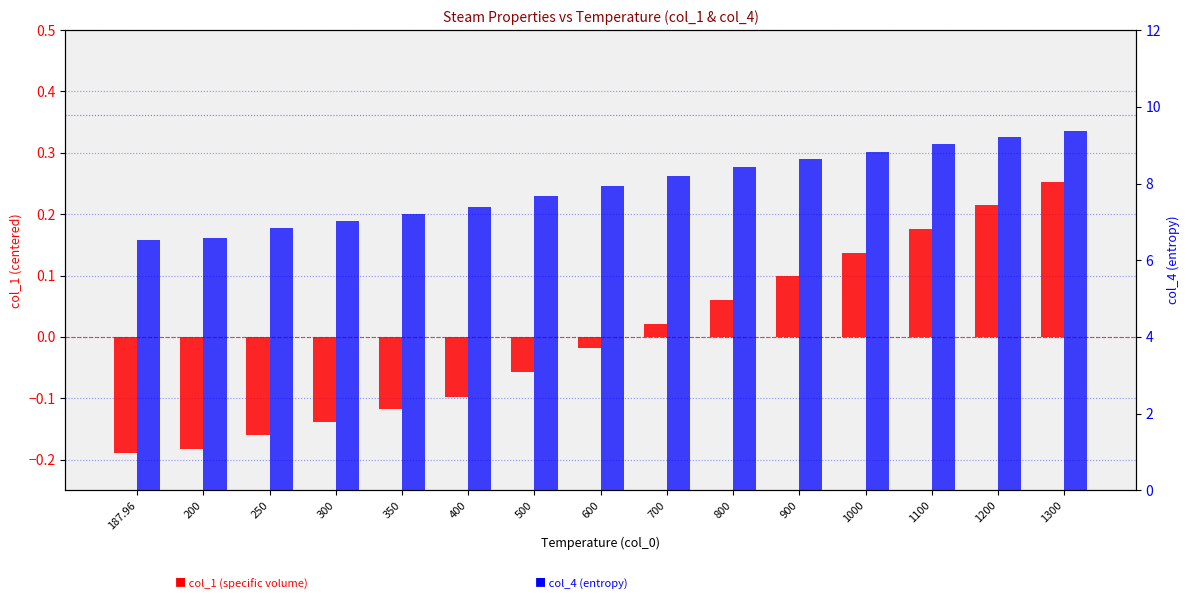

At which label does col_1 (specific volume) reach its minimum?

187.96